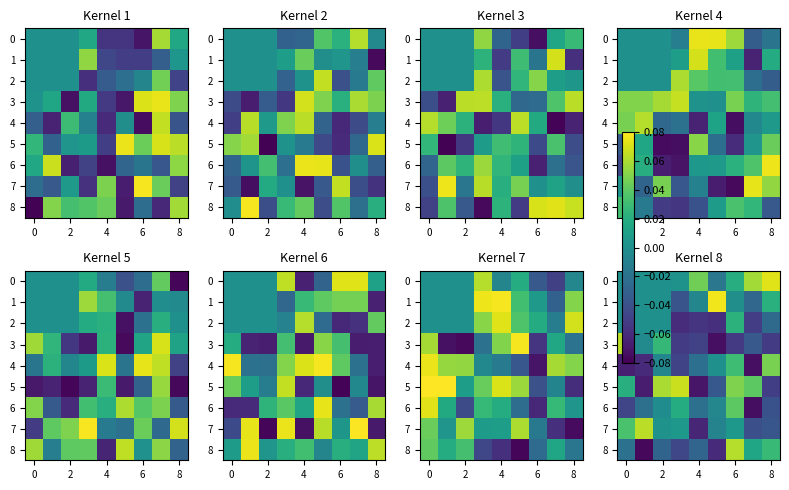

How many data points in 2 are above 0?

1